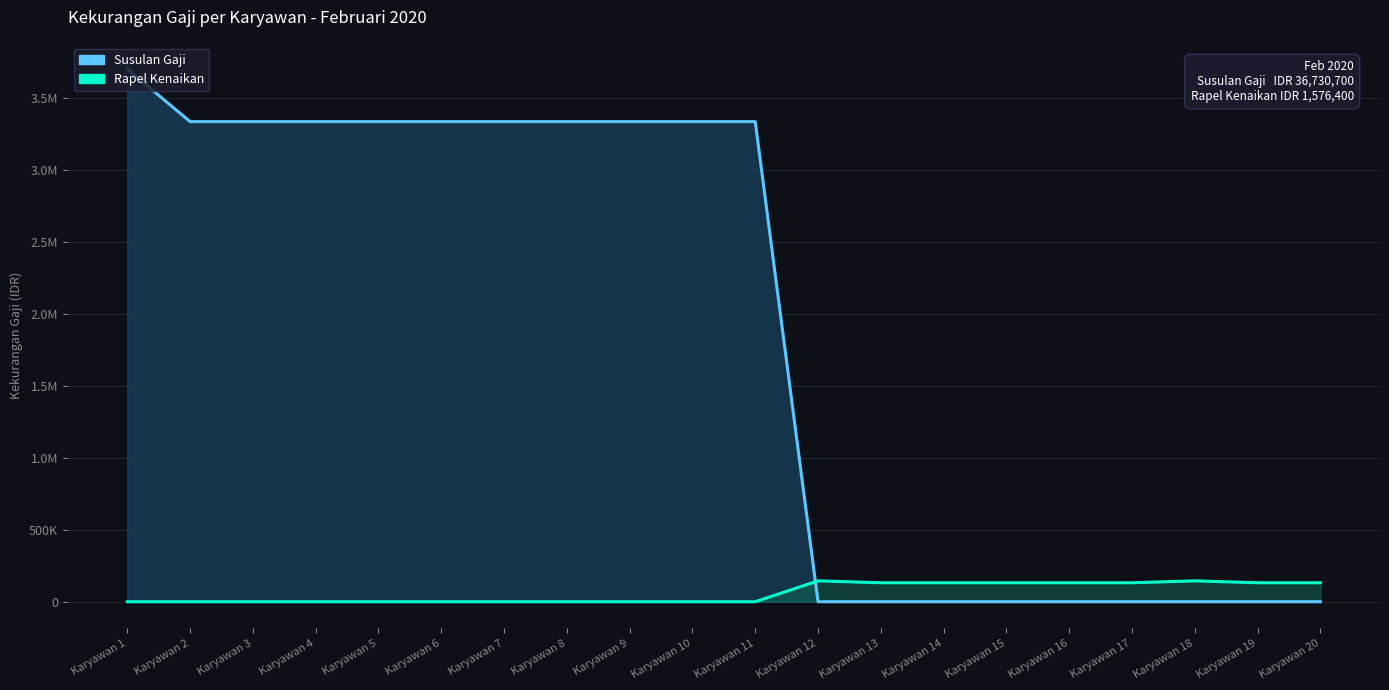

List the labels in order of Susulan Gaji value, smallest first.

Karyawan 12, Karyawan 13, Karyawan 14, Karyawan 15, Karyawan 16, Karyawan 17, Karyawan 18, Karyawan 19, Karyawan 20, Karyawan 2, Karyawan 3, Karyawan 4, Karyawan 5, Karyawan 6, Karyawan 7, Karyawan 8, Karyawan 9, Karyawan 10, Karyawan 11, Karyawan 1